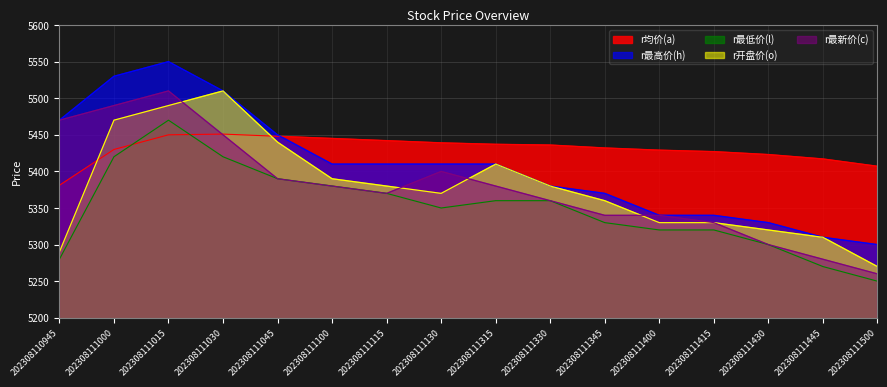

How many data points in r均价(a) are less than 5436?

8